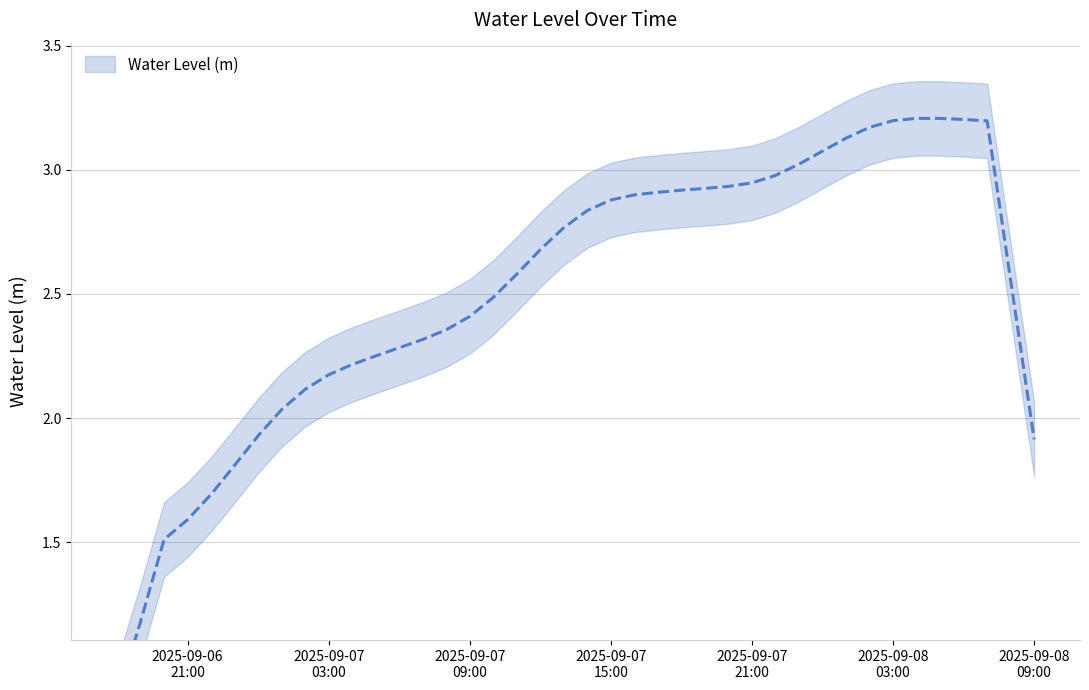

Is this an area chart (filled region under the line)?

No